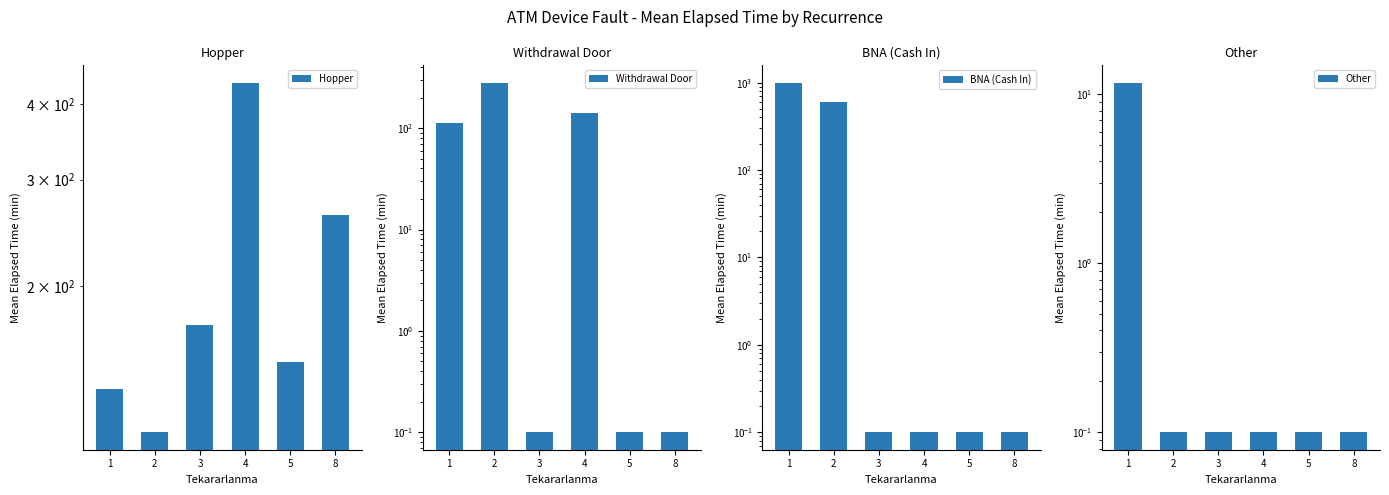

What are all the series names shown in the legend?

Hopper, Withdrawal Door, BNA (Cash In), Other